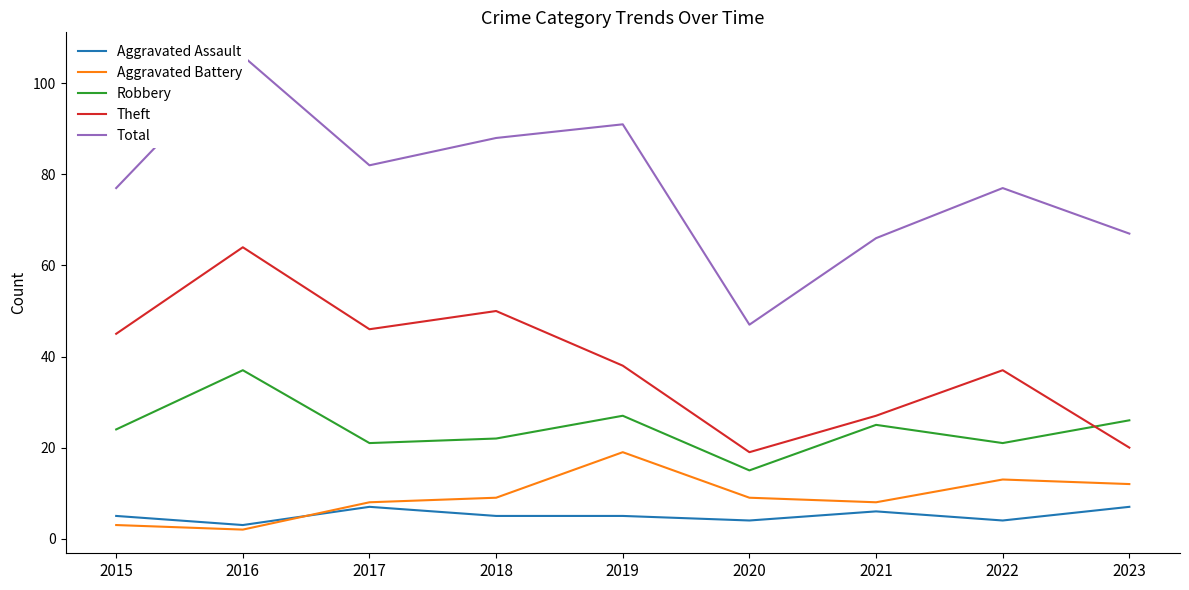

Is the value of Aggravated Assault at 2015 greater than the value of Total at 2018?

No